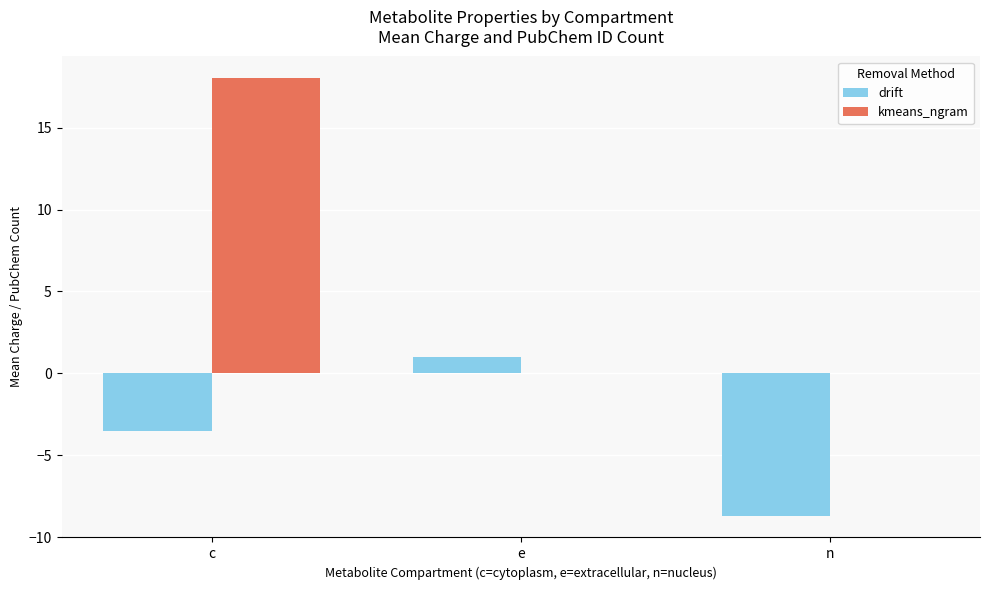

True or false: drift has a value of -15.1 at n.

False